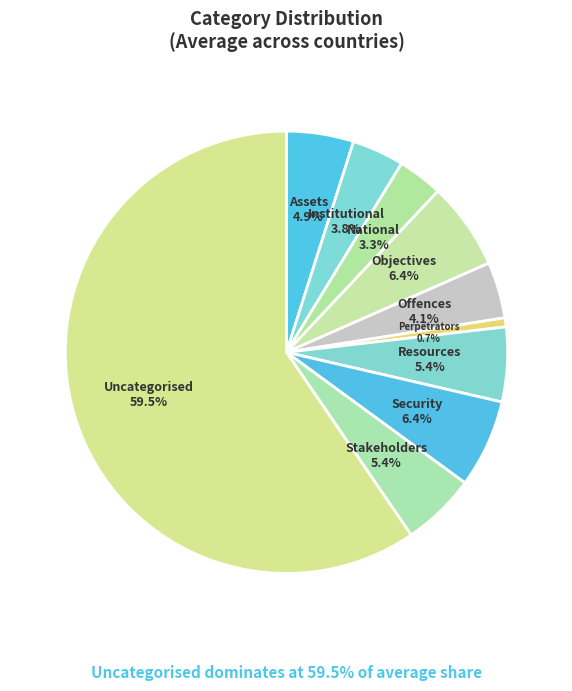

To the nearest percent, what portion does Security represent?

6%